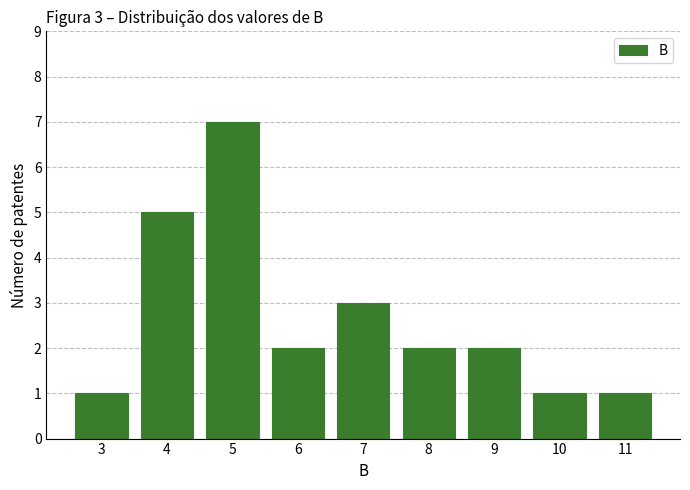

Reading left to right, what are all the values shown in this chart?

3=1	4=5	5=7	6=2	7=3	8=2	9=2	10=1	11=1